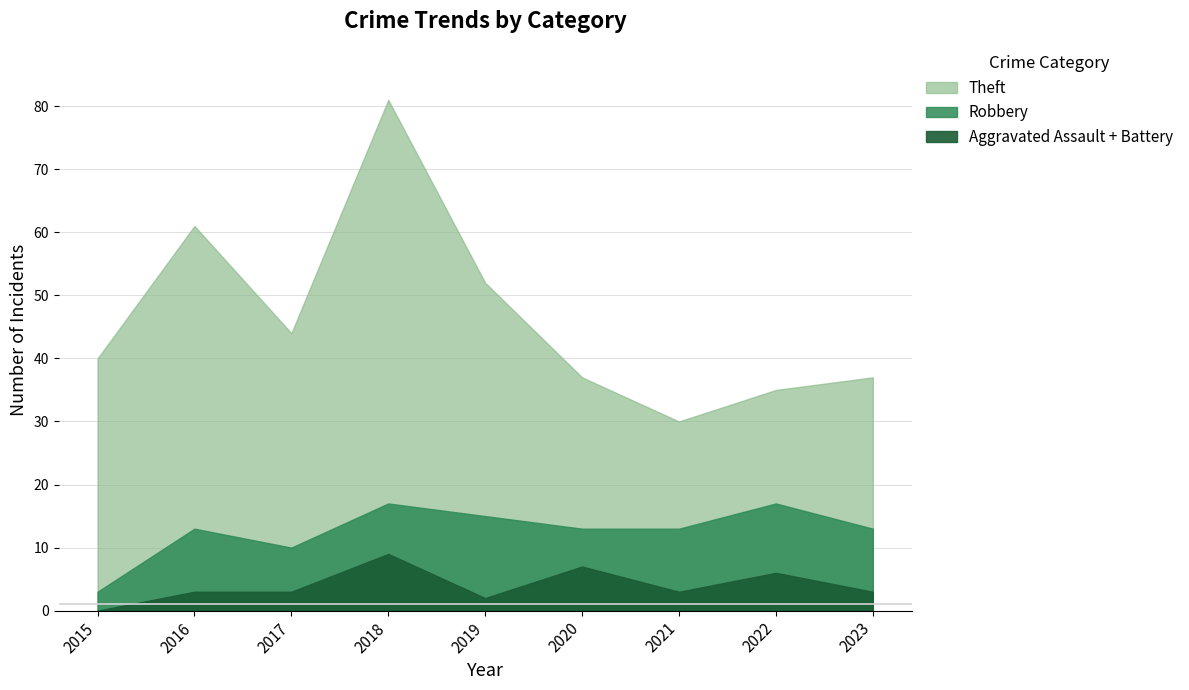

What is the sum of the Robbery values at 2018 and 2017?

15